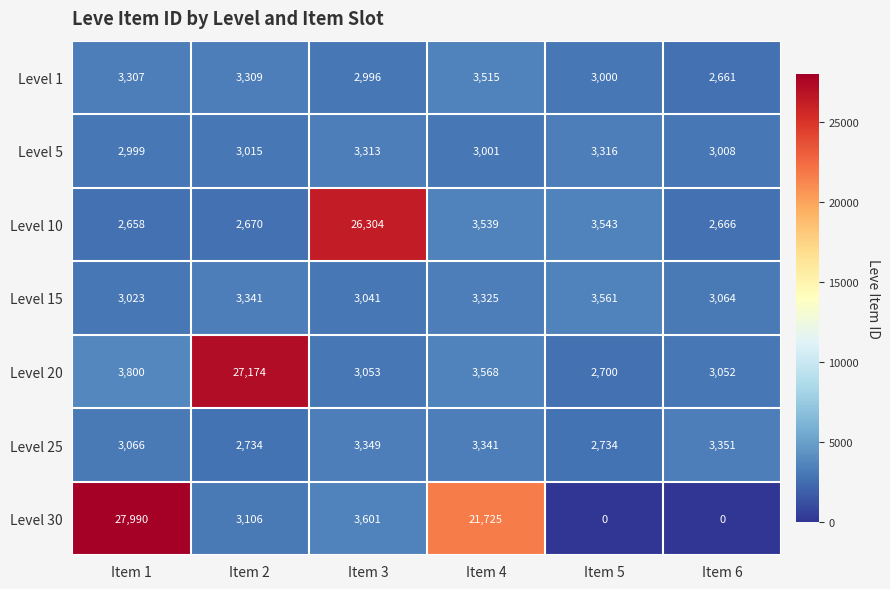

At how many categories does at least one series exceed 17724?

4